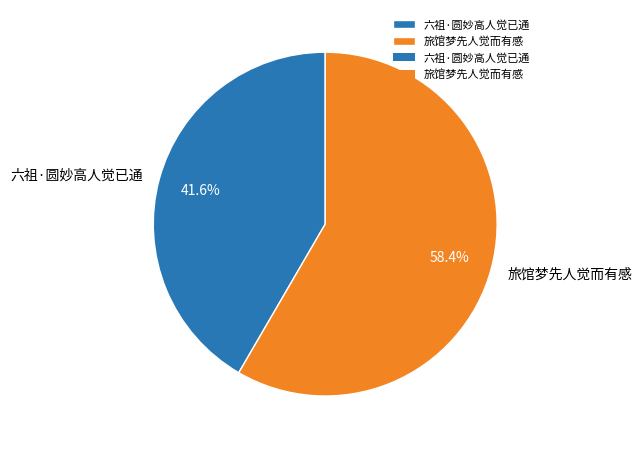

To the nearest percent, what is the combined percentage of 六祖·圆妙高人觉已通 and 旅馆梦先人觉而有感?

100%